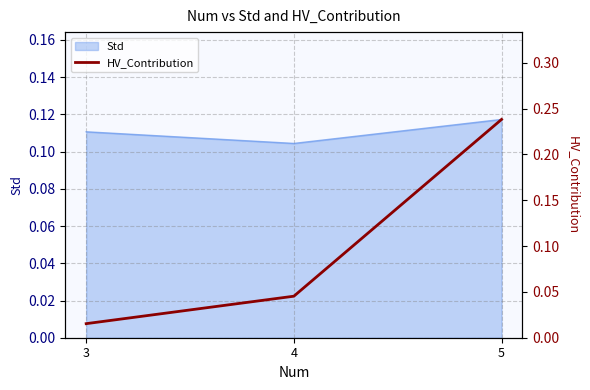

True or false: Std has a value of 0.2 at 5.

False